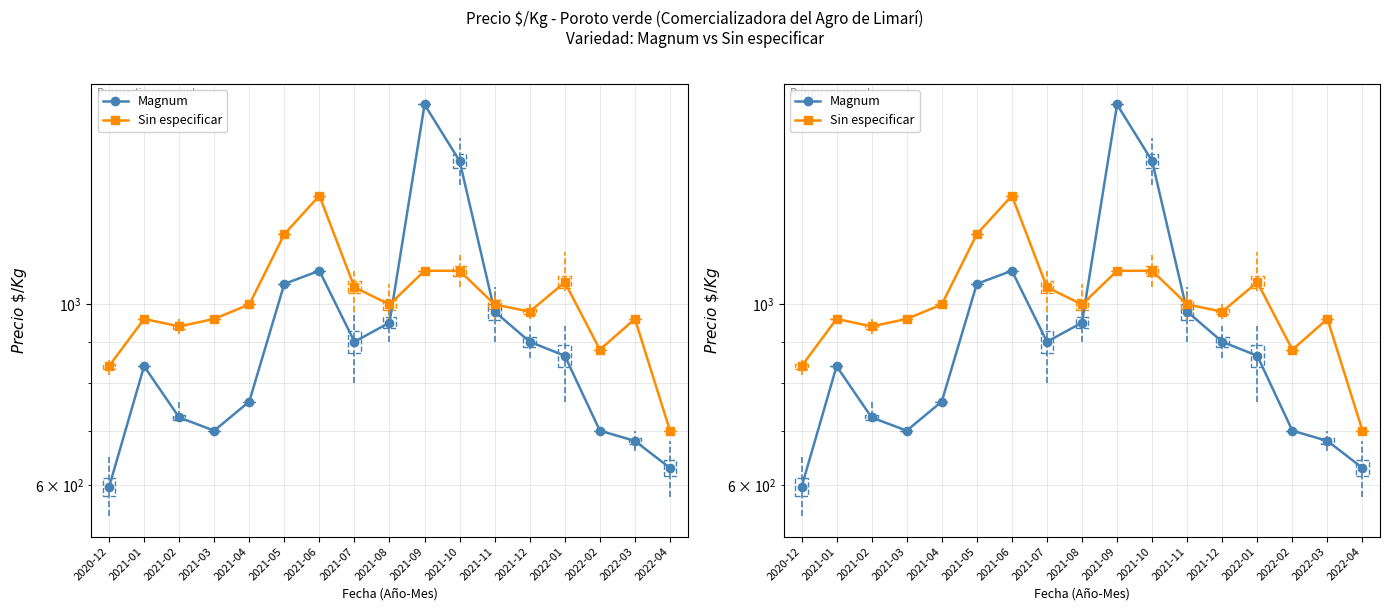

Which has a higher value, 2021-10 or 2021-12?

2021-10